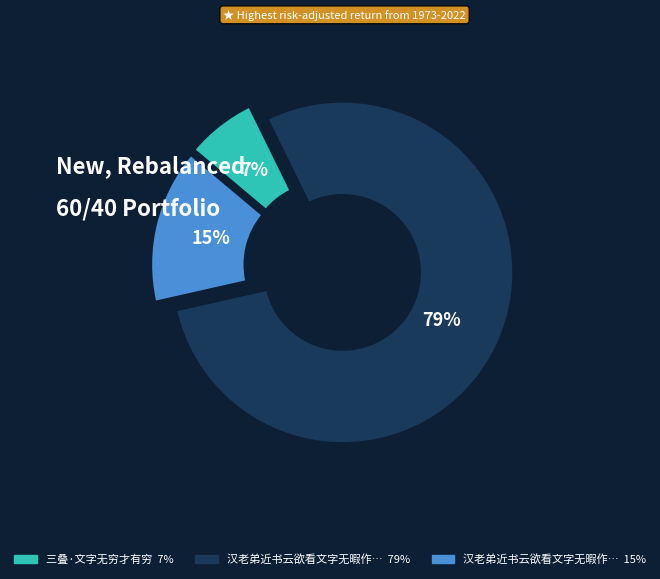

Is there a majority slice in this chart?

Yes